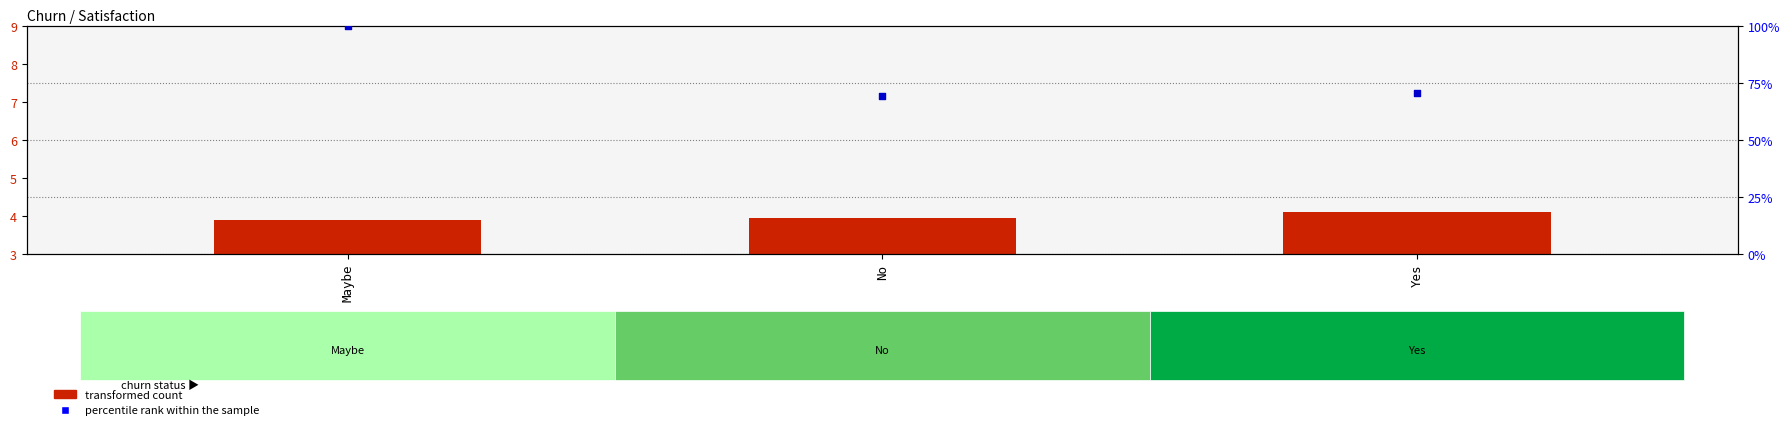

Which series has the largest total across all categories?

percentile rank within the sample